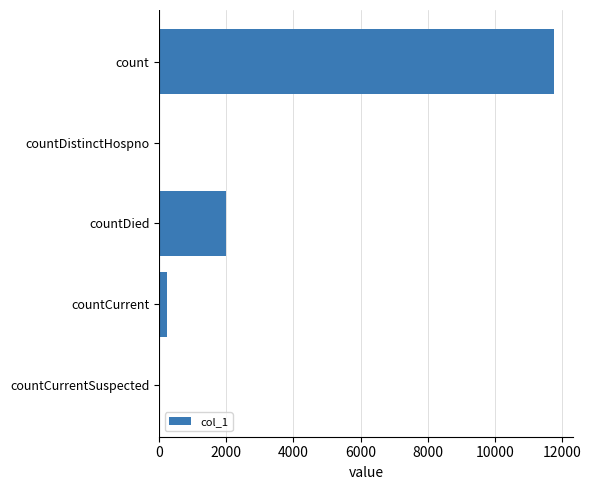

Between countDied and countCurrentSuspected, which is larger?

countDied